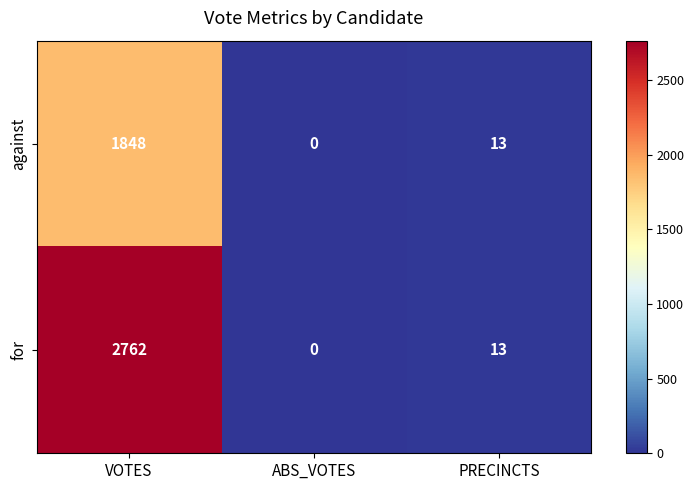

What is the greatest value displayed?

2762